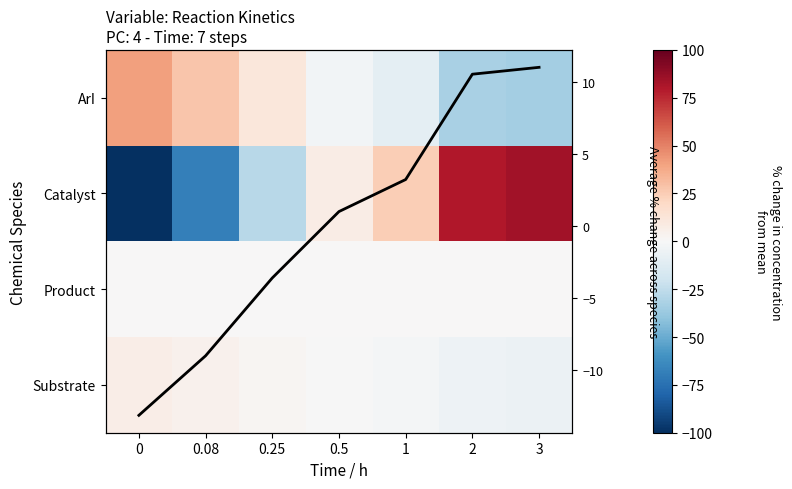

How many categories are shown in the chart?

7